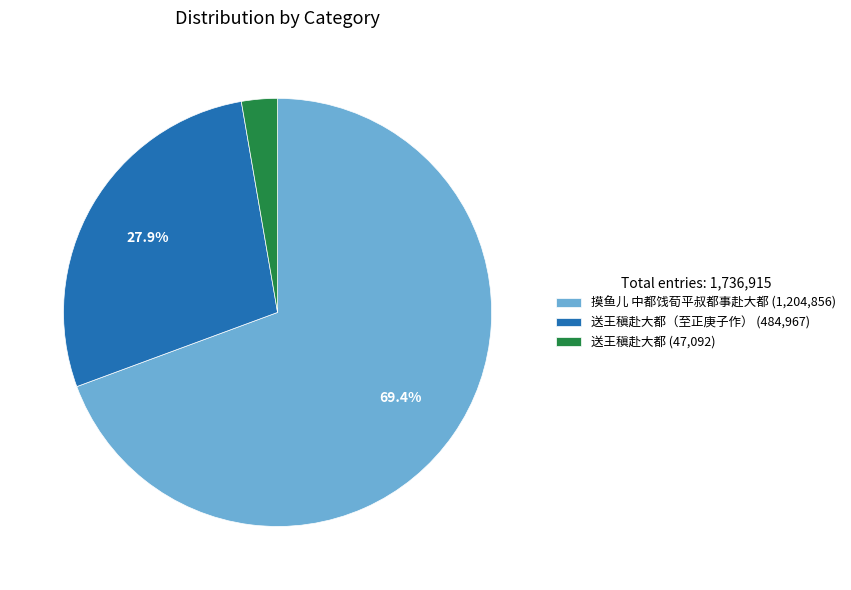

What is the largest slice in the pie chart?

摸鱼儿 中都饯荀平叔都事赴大都 (1,204,856)